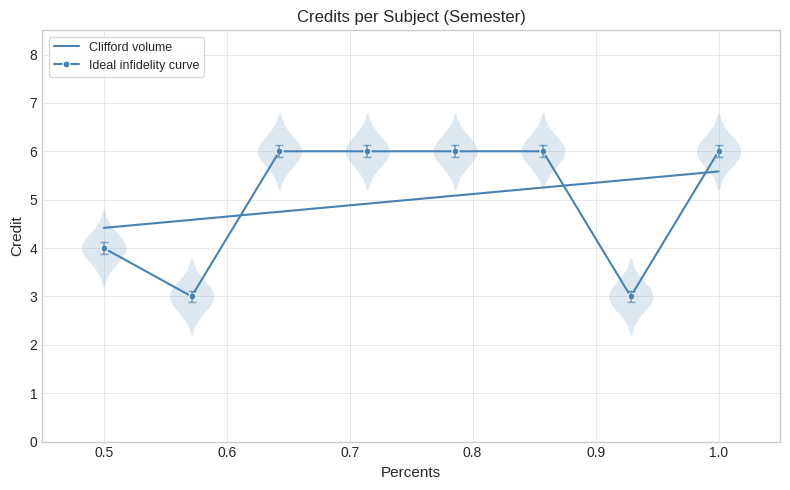

The value of Ideal infidelity curve at 1.0 is 6. True or false?

True